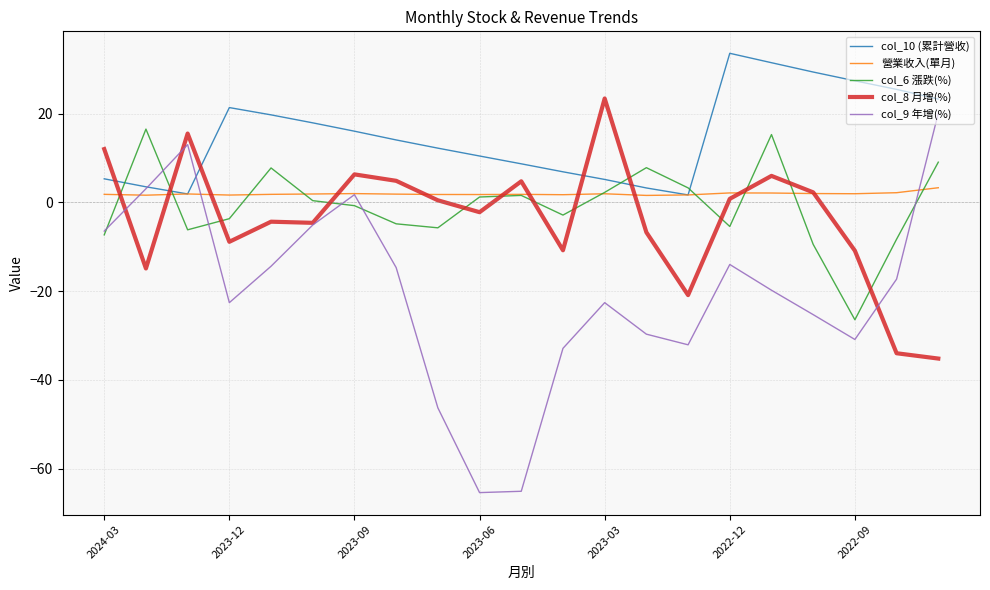

What is the minimum value for col_9 年增(%)?

-65.4